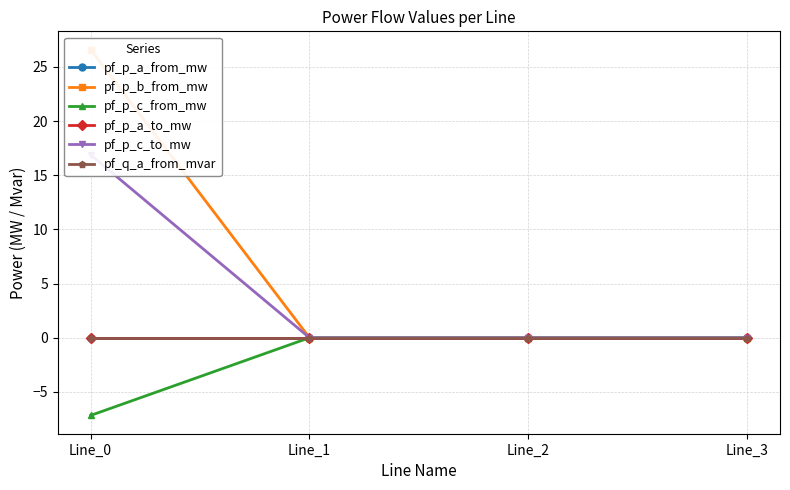

At which category is the sum across all series the highest?

Line_0